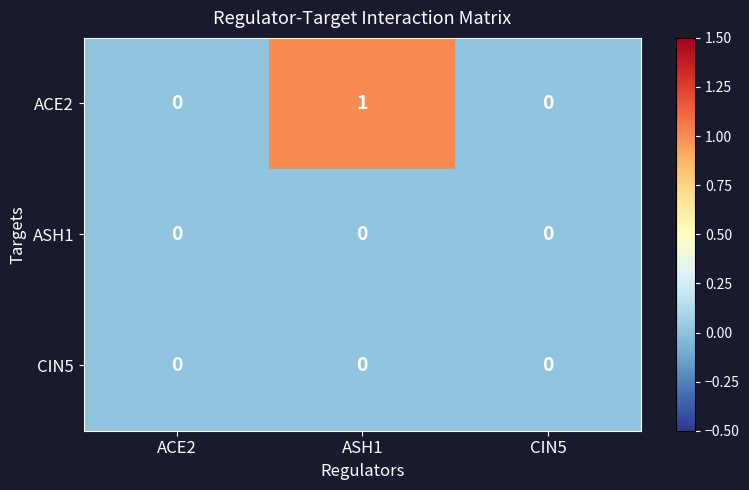

Which series has the largest range (max minus min)?

ACE2